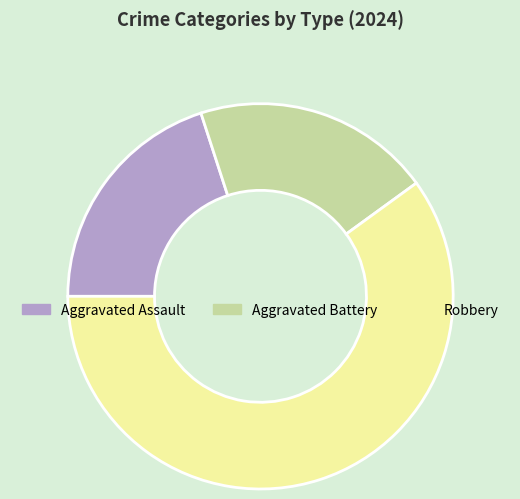

The Aggravated Battery slice represents 14% of the pie. True or false?

False